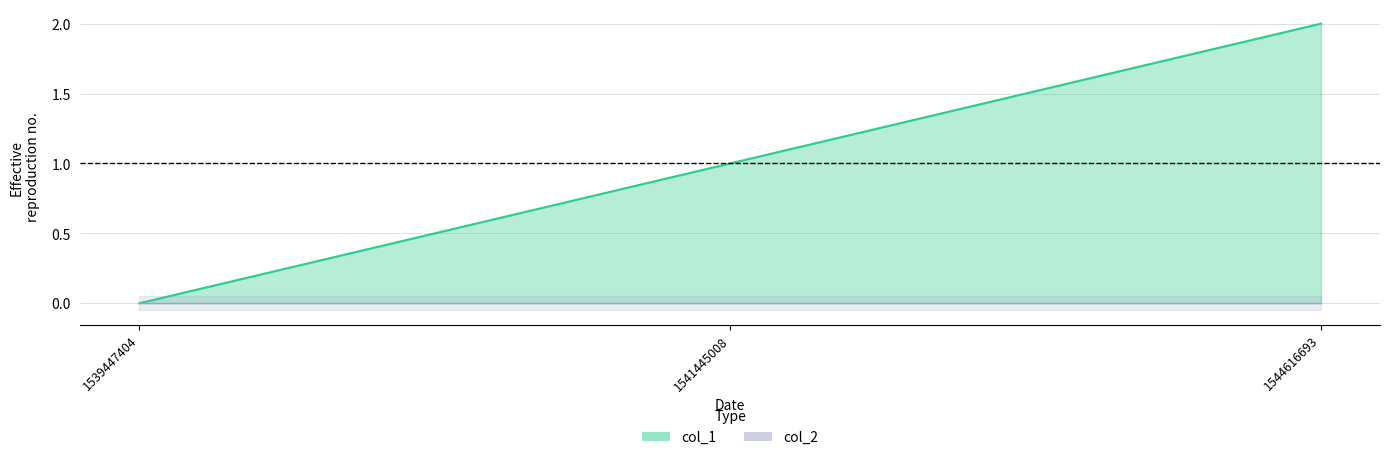

Between 1544616693 and 1539447404, which is larger?

1544616693